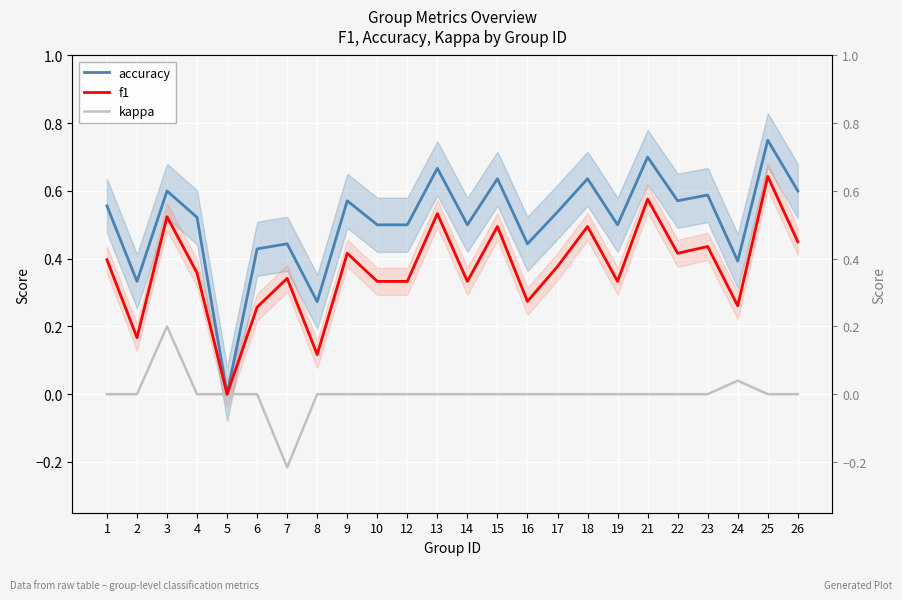

How many lines are shown in the chart?

3